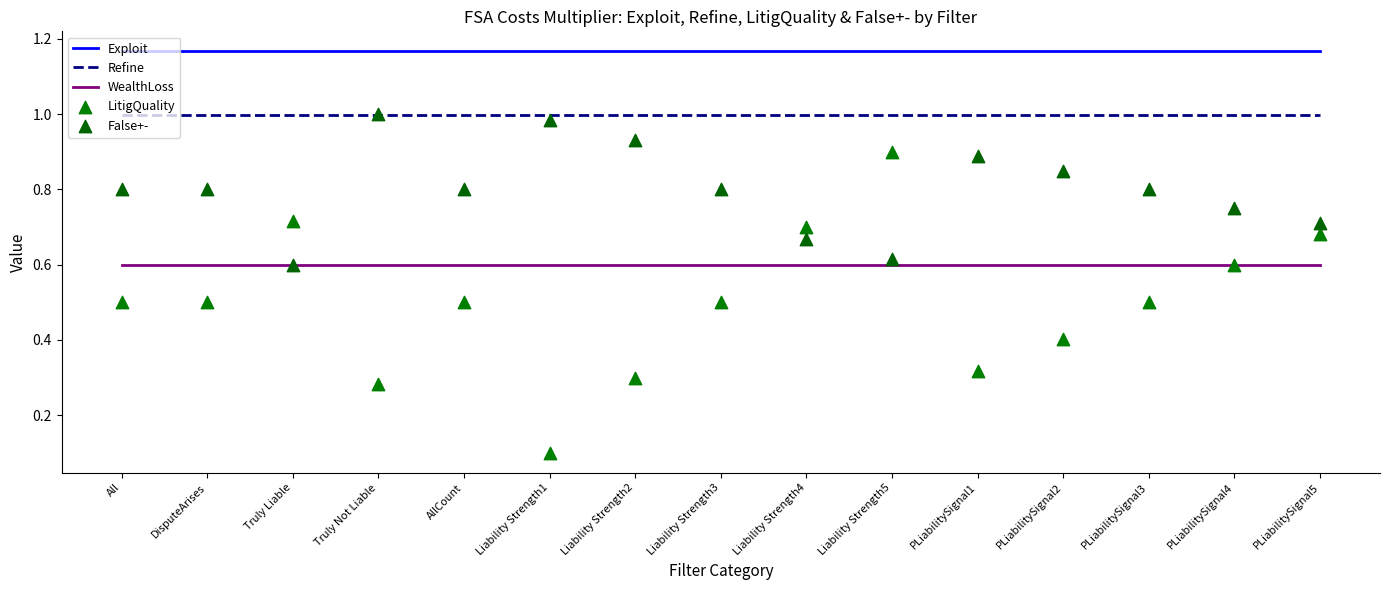

What are all the series names shown in the legend?

Exploit, Refine, WealthLoss, LitigQuality, False+-